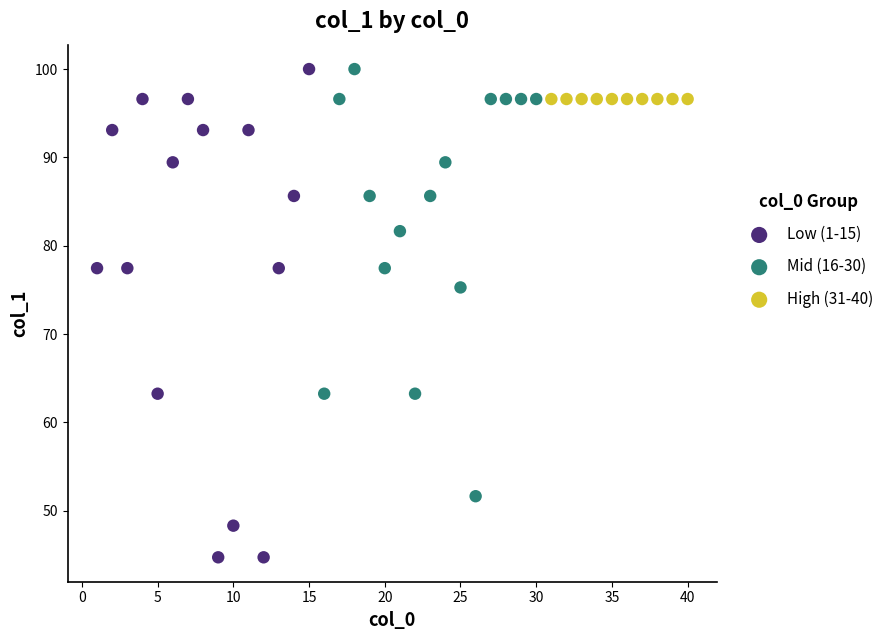

Which series reaches the minimum Y coordinate?

Low (1-15)